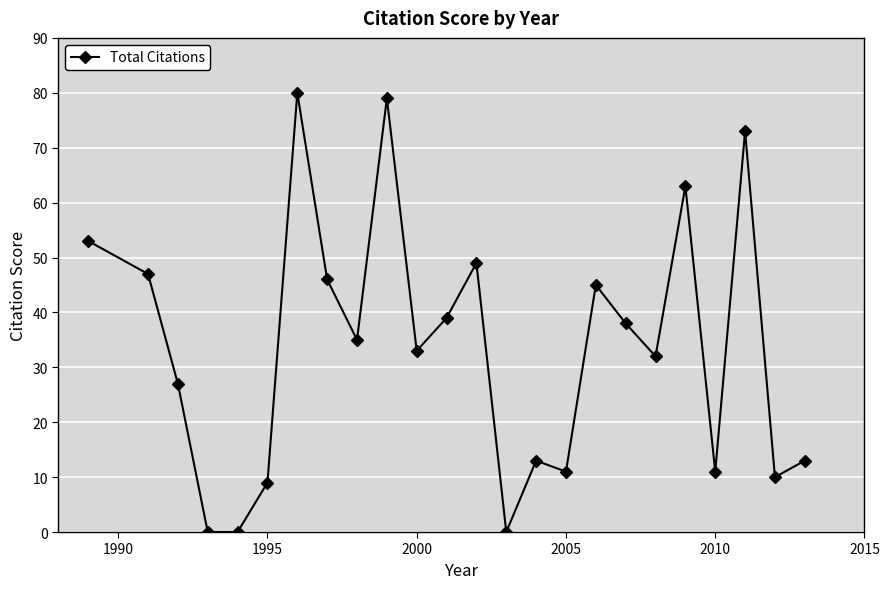

What is the difference between the maximum and second lowest values?

80